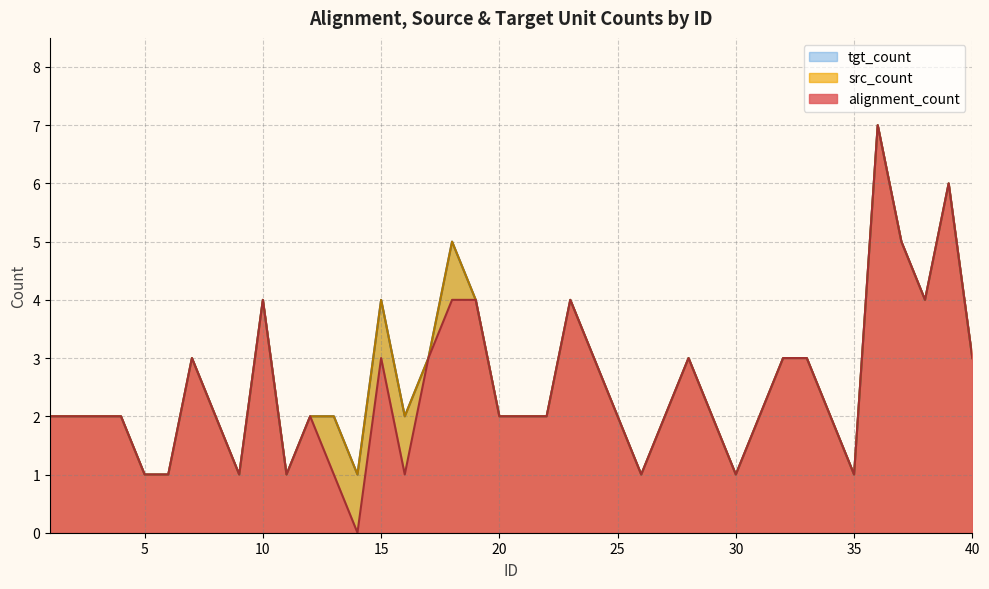

Which series has the largest range (max minus min)?

alignment_count